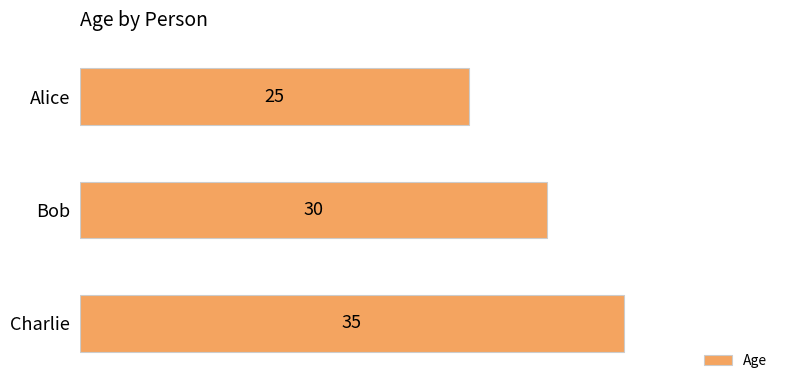

What is the approximate value at Charlie?

35